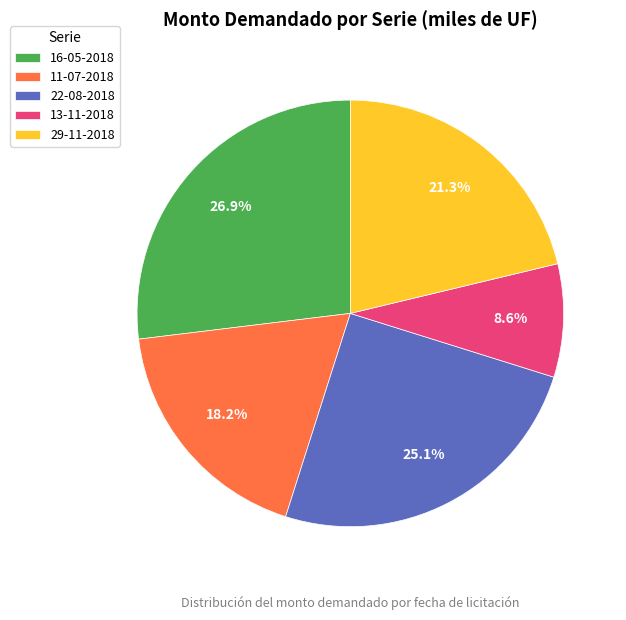

To the nearest percent, what is the average slice percentage?

20%